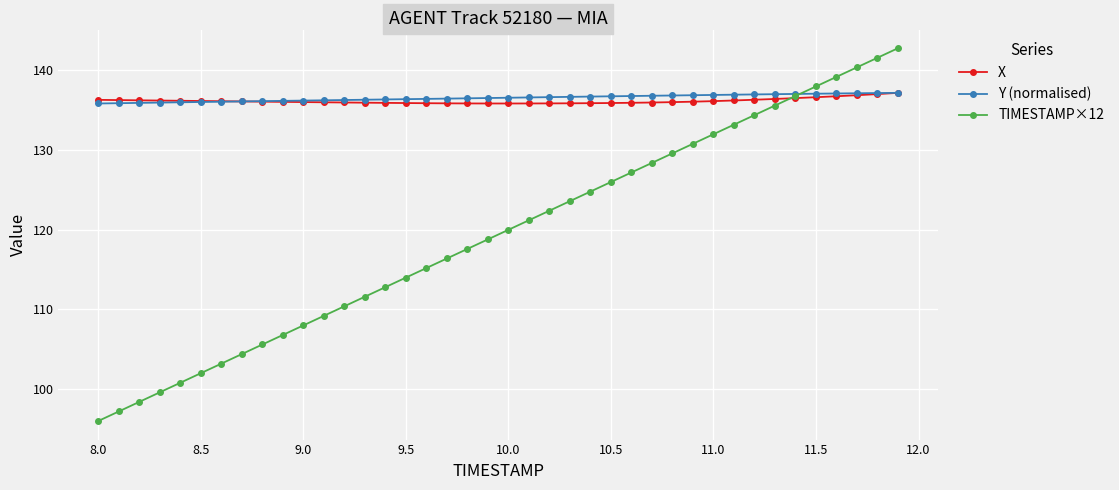

True or false: TIMESTAMP×12 has more than 0 points higher than both neighbors.

False